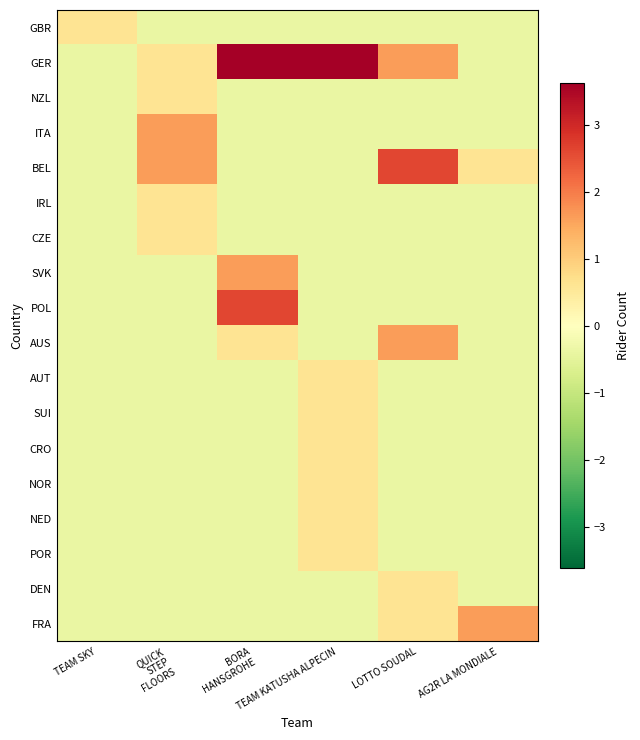

At which category is the sum across all series the highest?

BORA
HANSGROHE